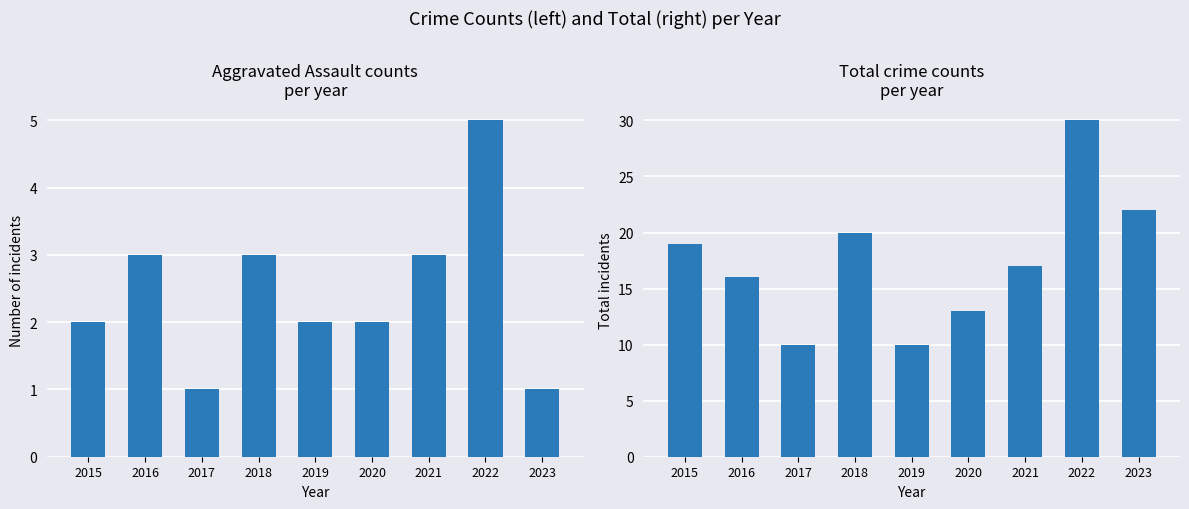

Rank the categories by Aggravated Assault value from highest to lowest.

2022, 2016, 2018, 2021, 2015, 2019, 2020, 2017, 2023